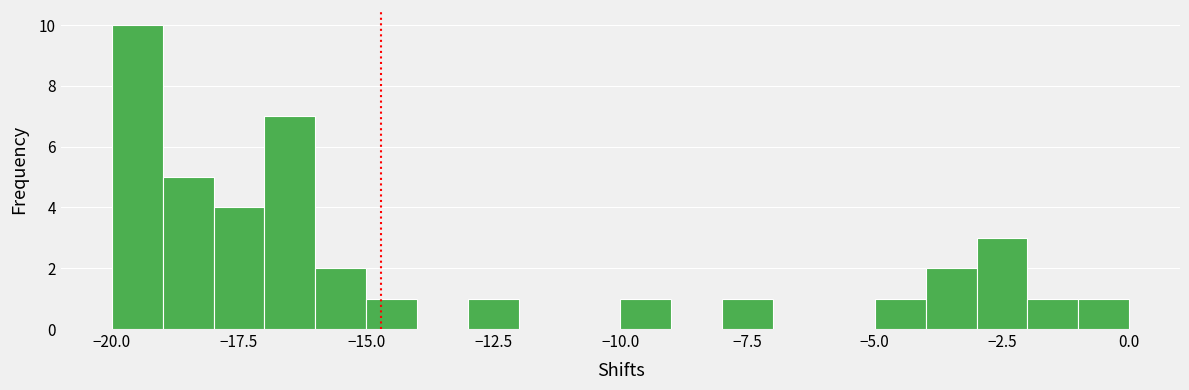

Read against the x-axis, roughly where is the centre of the tallest bar?

-19.5